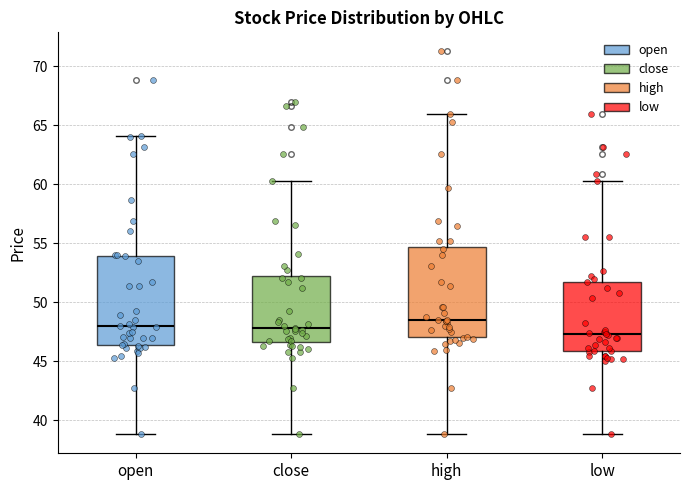

Which box's median line is the highest?

high